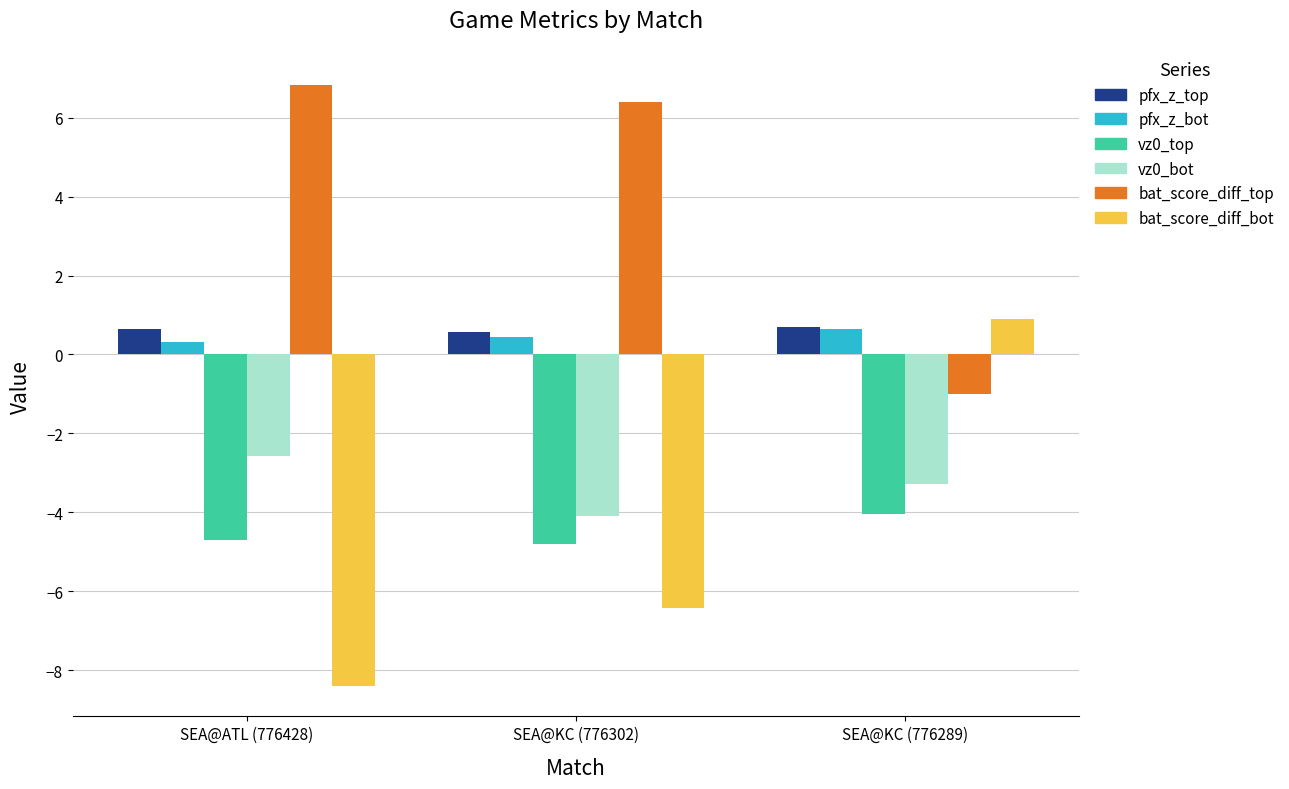

Which series has the largest total across all categories?

bat_score_diff_top